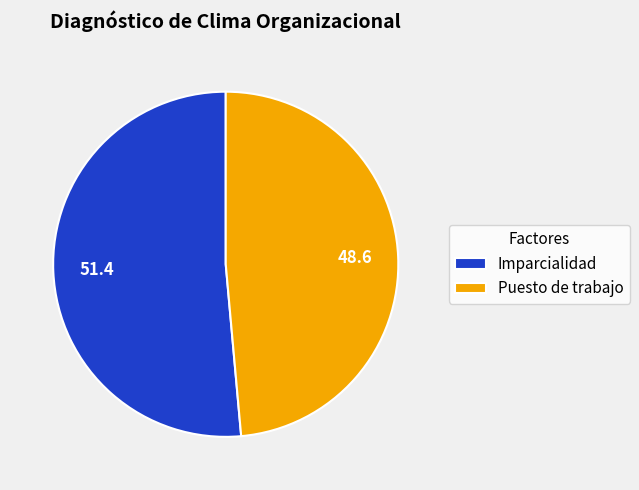

How many segments does this pie chart have?

2